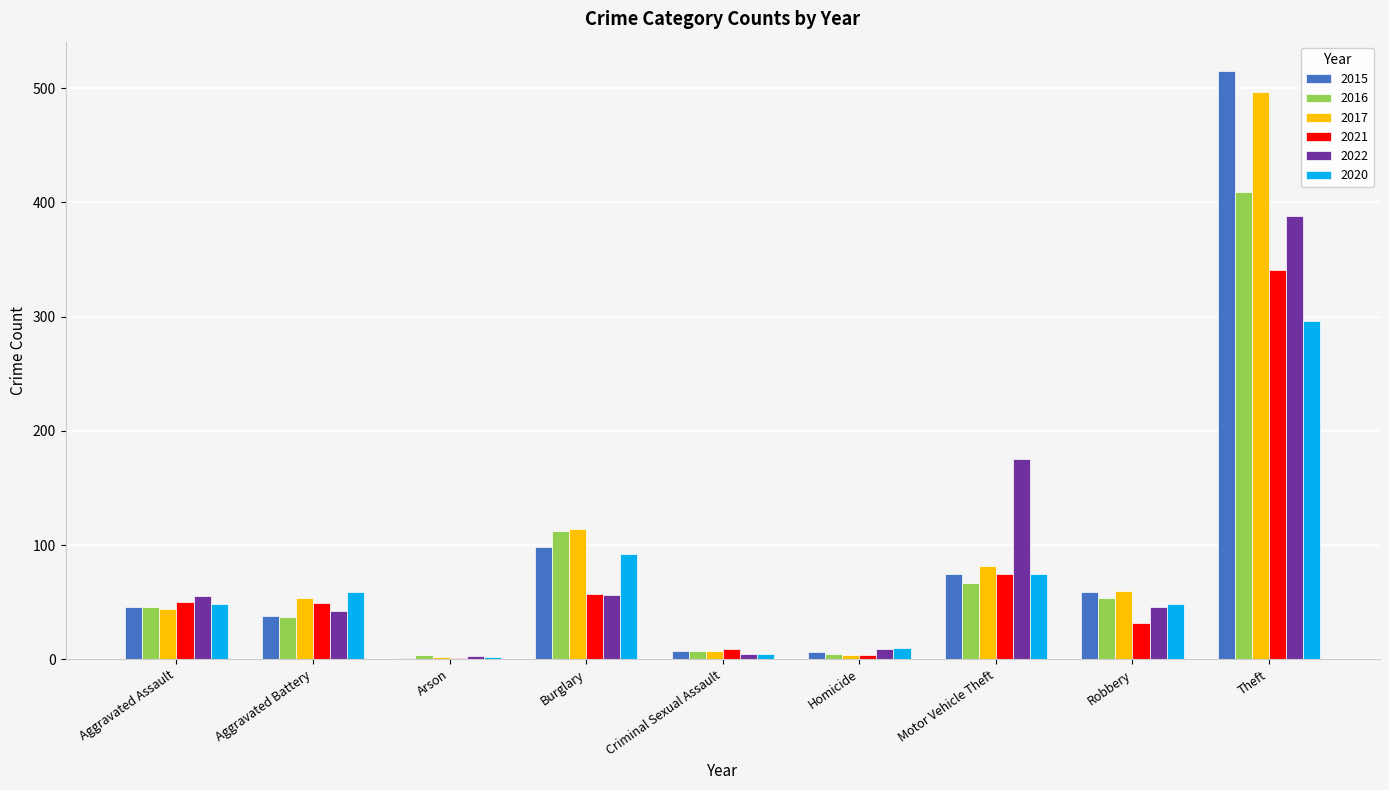

What is the total value across all series at Homicide?

38